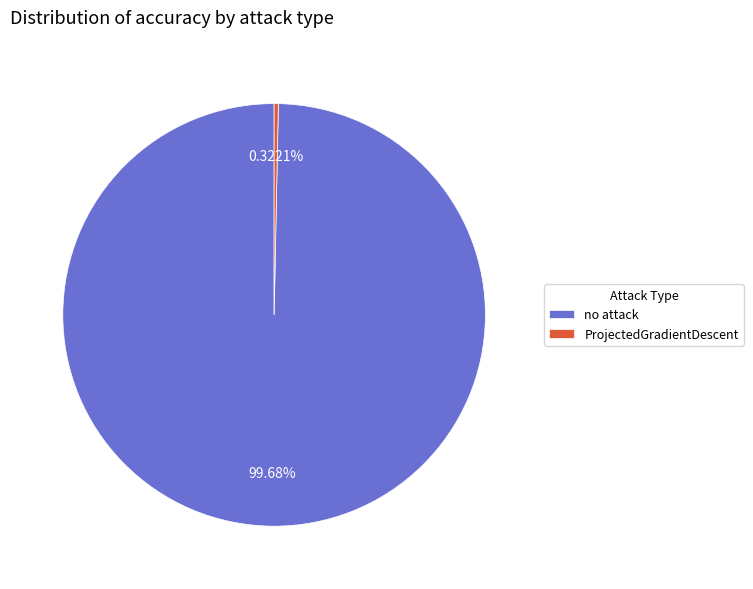

Do no attack and ProjectedGradientDescent together represent more than half of the pie?

Yes